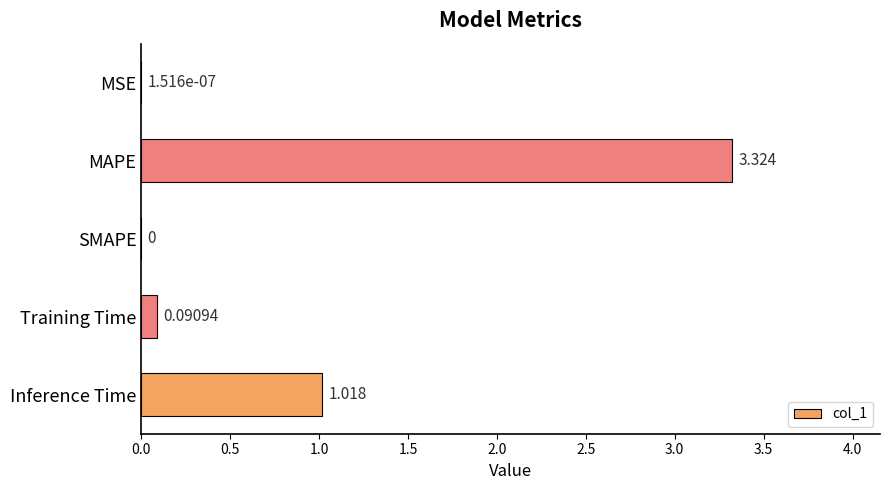

Which category has the highest value across all series?

MAPE